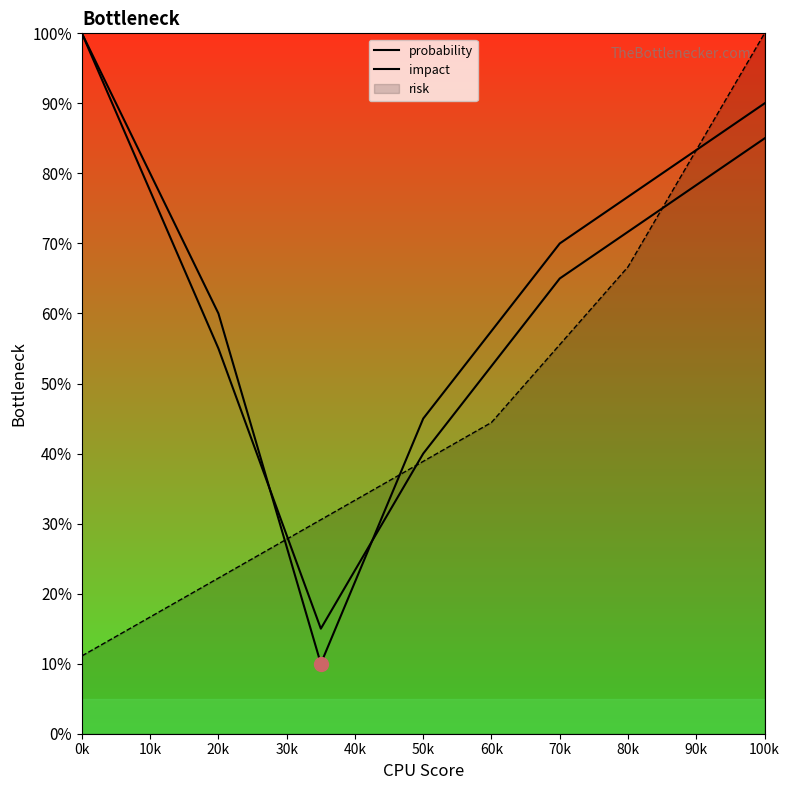

Which series ends up on top after the final intersection of probability and impact?

impact